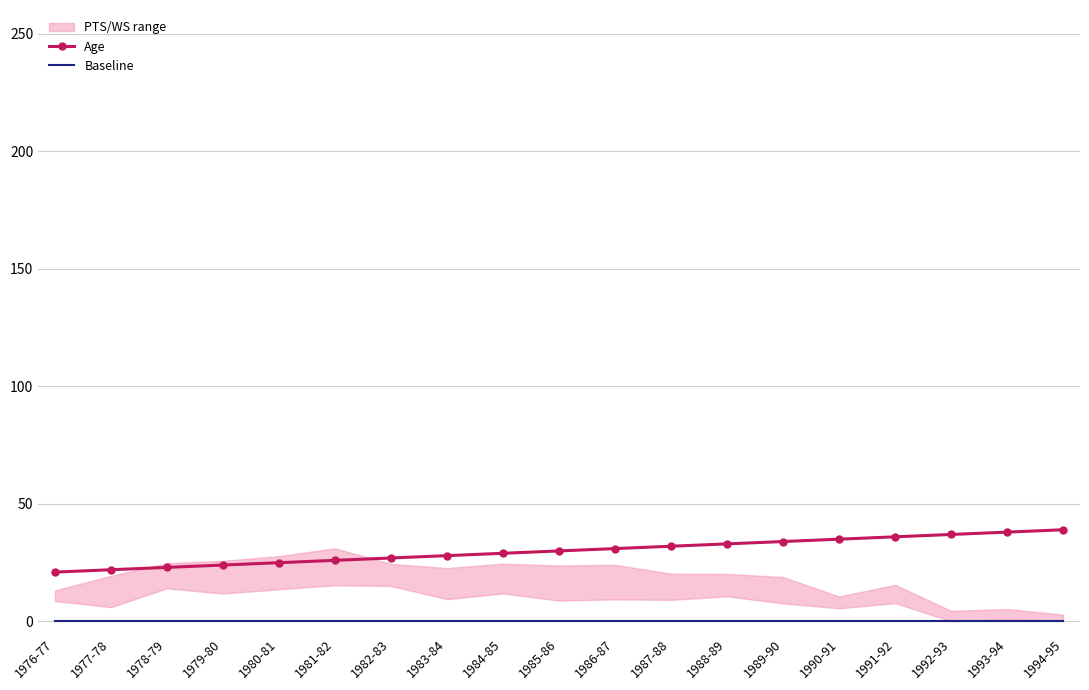

Is this an area chart (filled region under the line)?

No